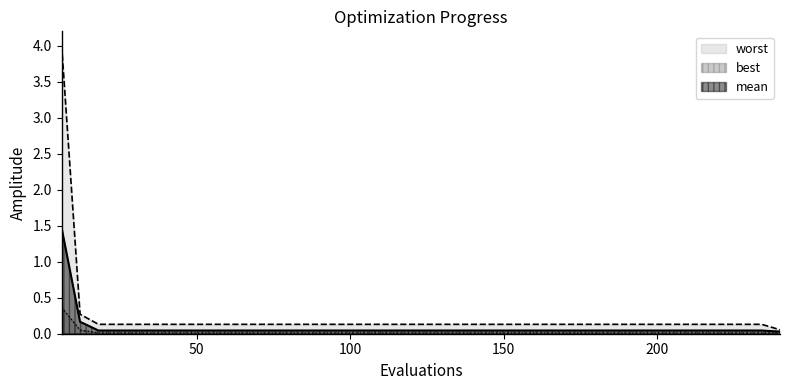

The value of worst at 12 is 0.3. True or false?

True